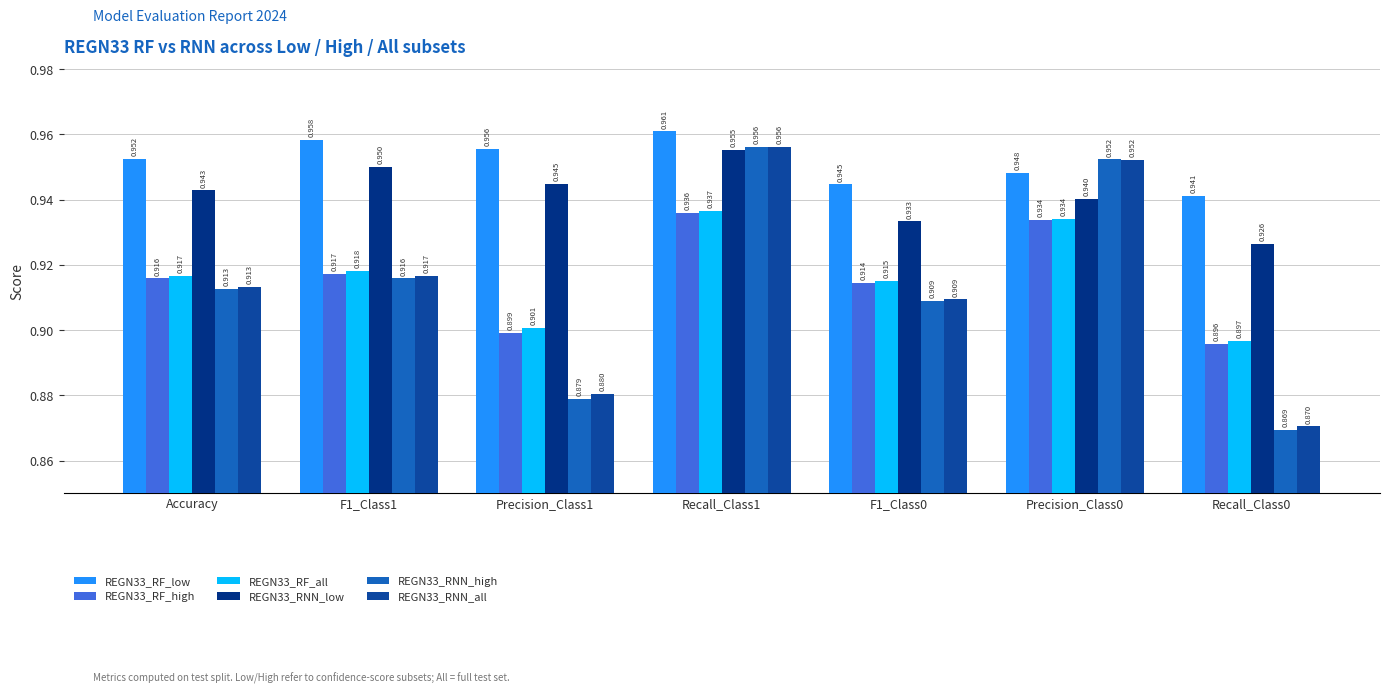

How many series are shown in this chart?

6